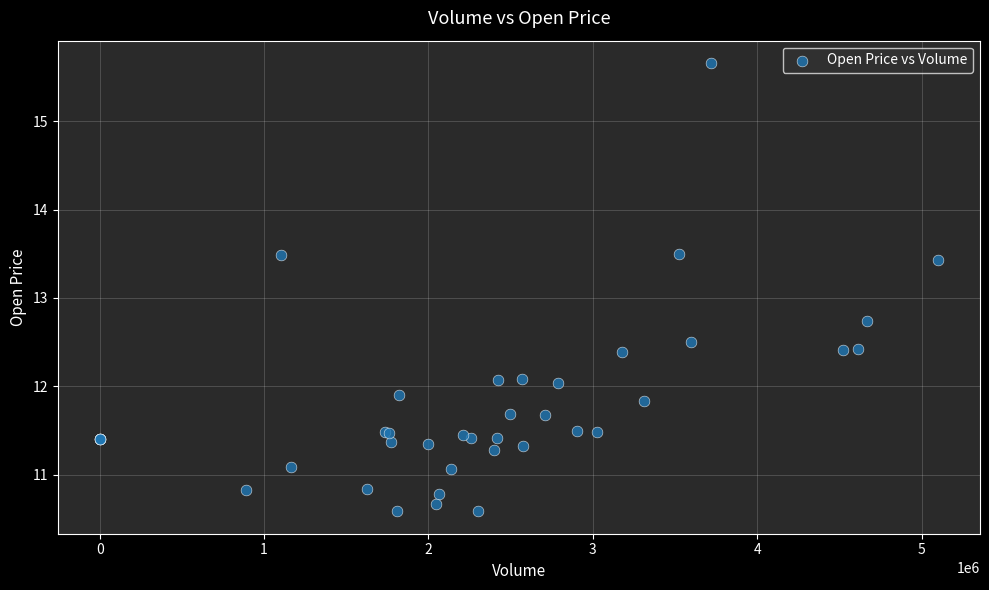

What Y value in the scatter plot is closest to 13?

12.7